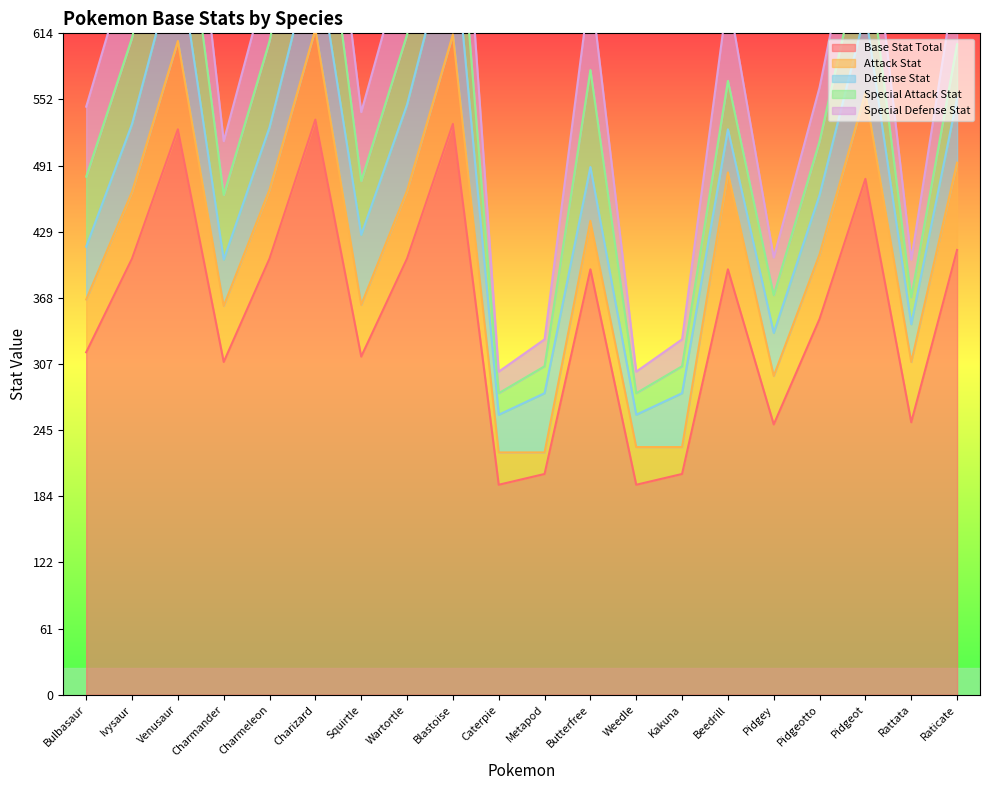

True or false: Base Stat Total and Attack Stat cross at least once.

False